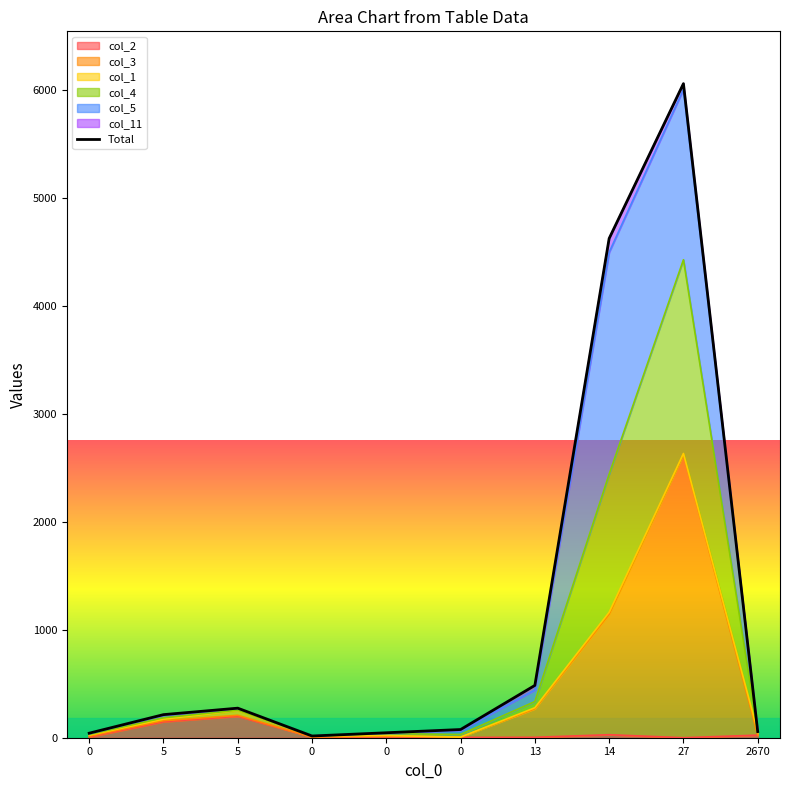

The value at 0 is 42. True or false?

True